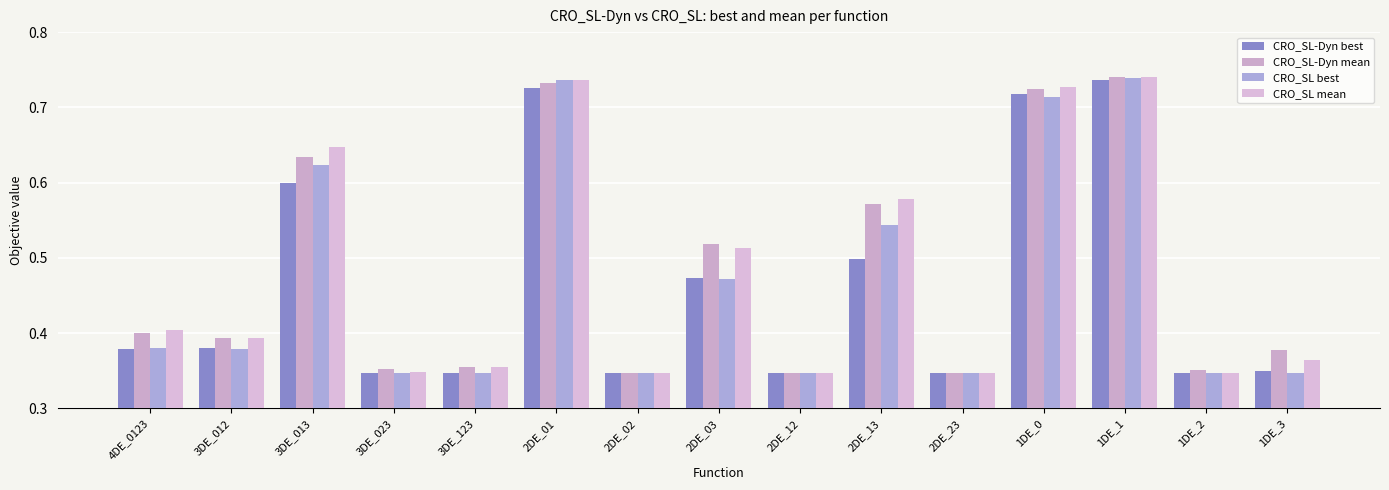

What is the maximum value shown in the chart?

0.7